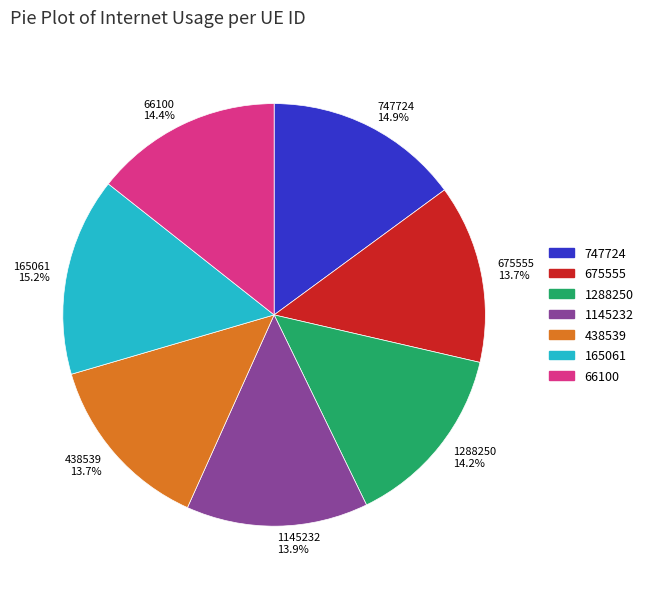

Does any single category account for the majority?

No